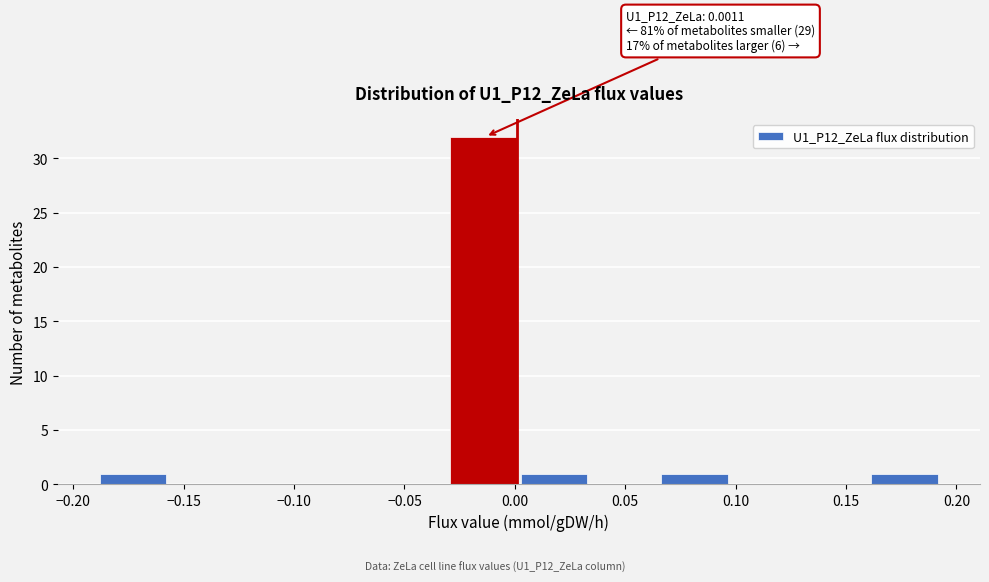

Over which range of the x-axis is the bar tallest?

-0.030 to 0.005